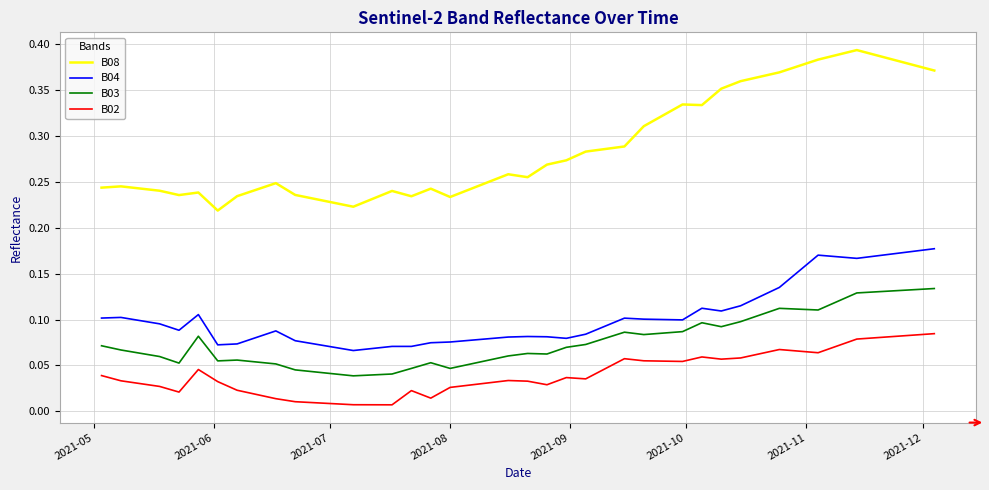

True or false: B03 and B08 cross at least once.

False